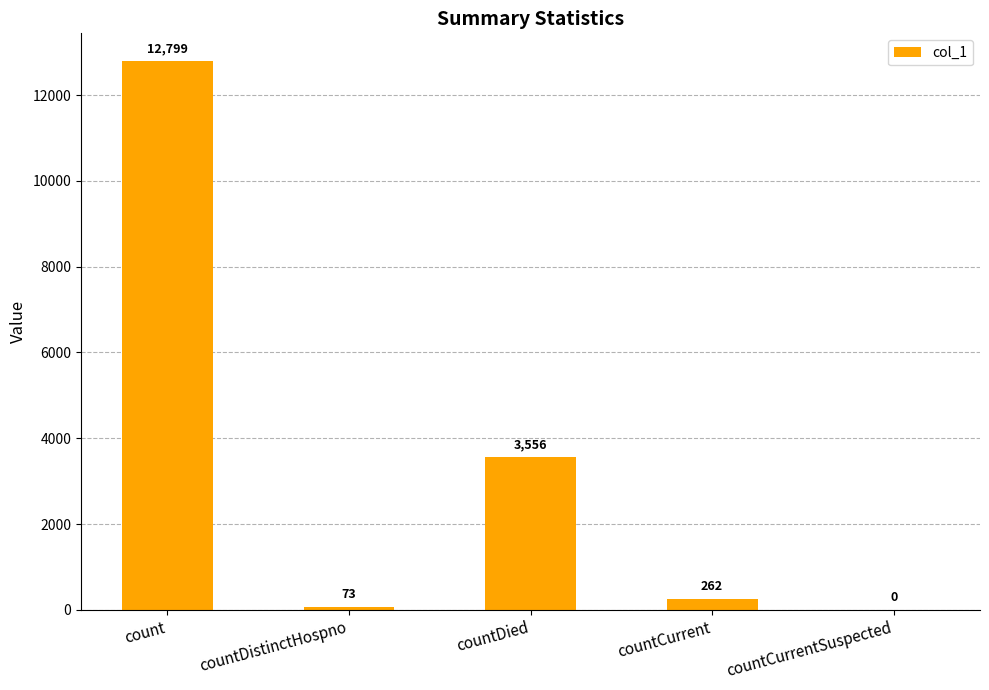

Where does the data first go above 262?

count